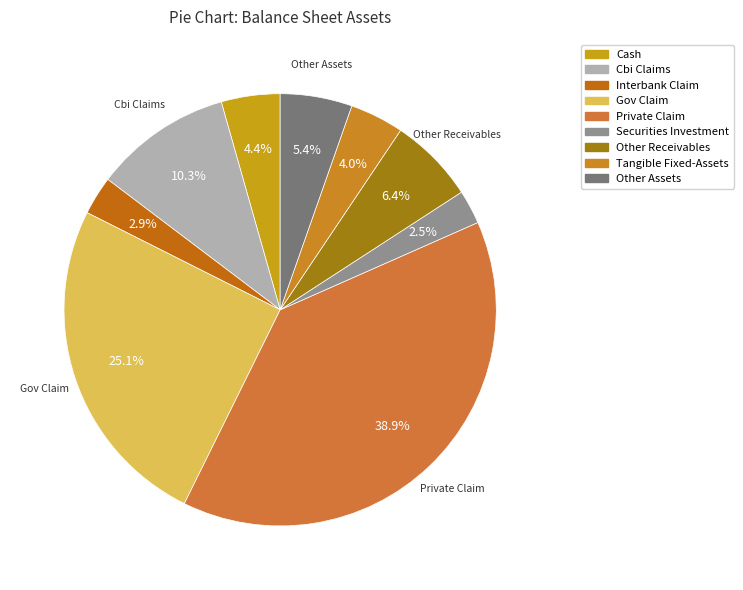

How many segments does this pie chart have?

9